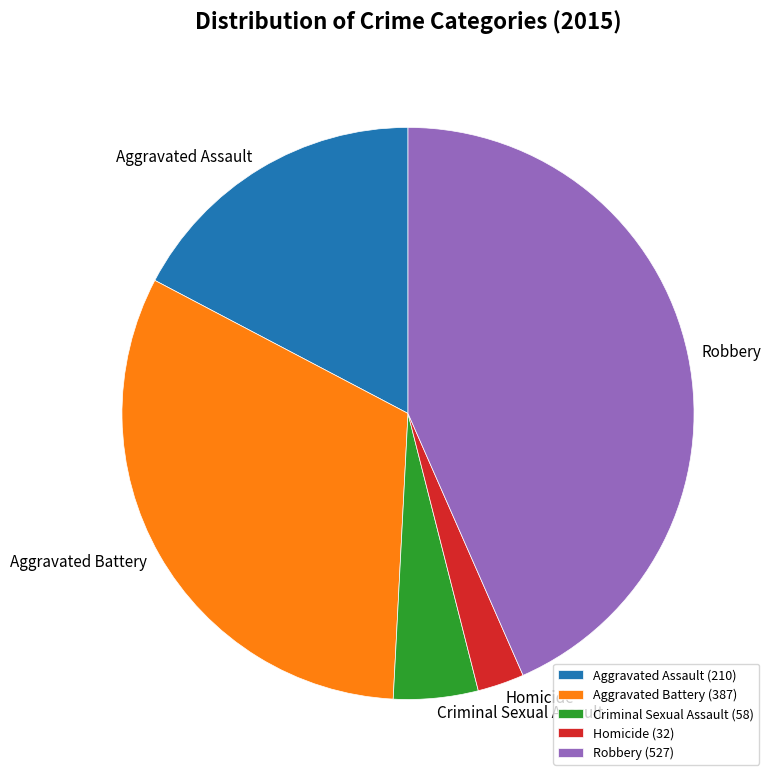

What is the ratio of the value at Homicide to the value at Robbery?

0.1